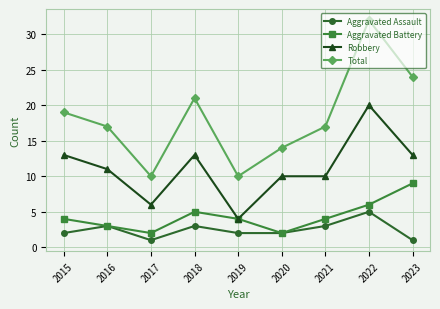

Which category has the highest value across all series?

2022